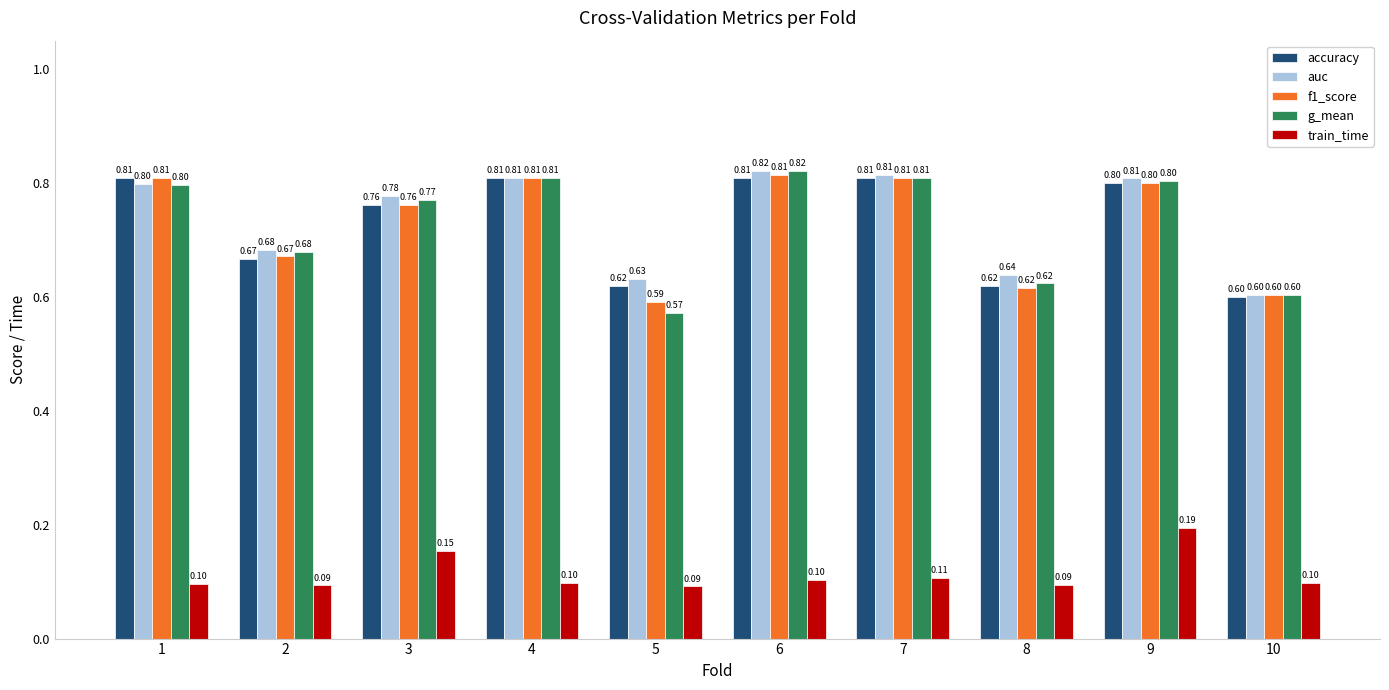

What is the total value across all series at 1?

3.3